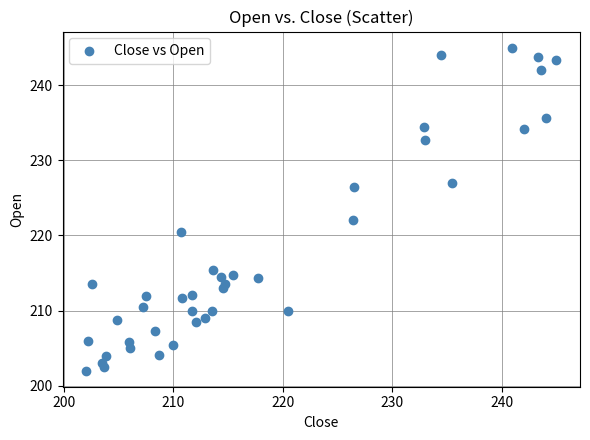

What is the range of Y values (max minus min)?

43.0